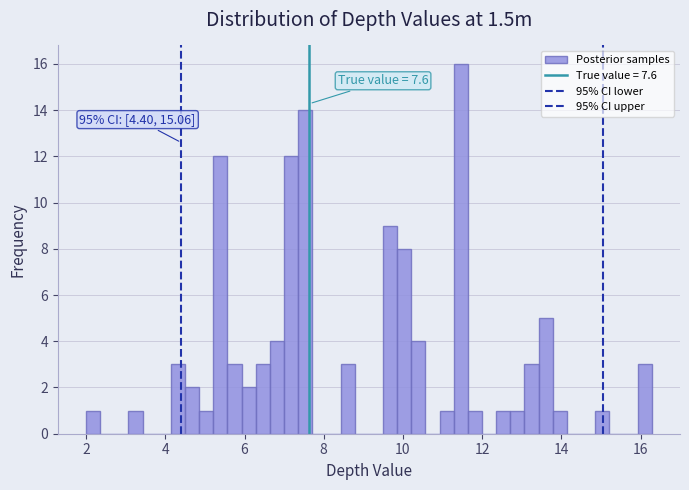

Read against the x-axis, roughly where is the centre of the tallest bar?

11.4